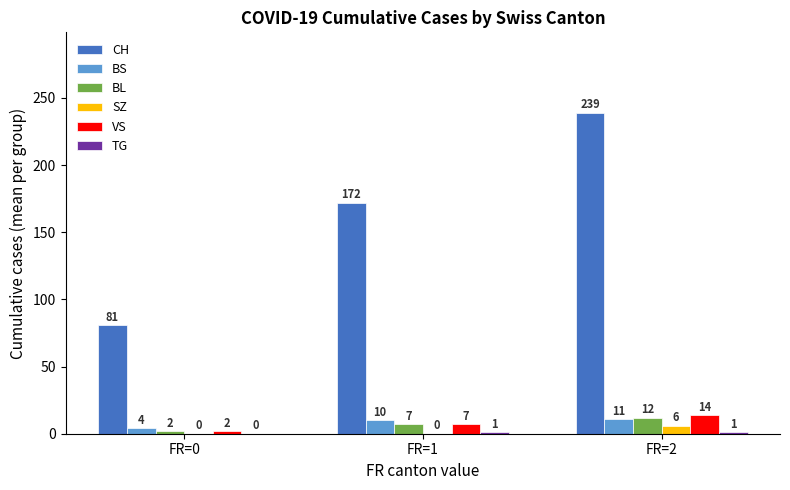

What is the sum of all CH values?

492